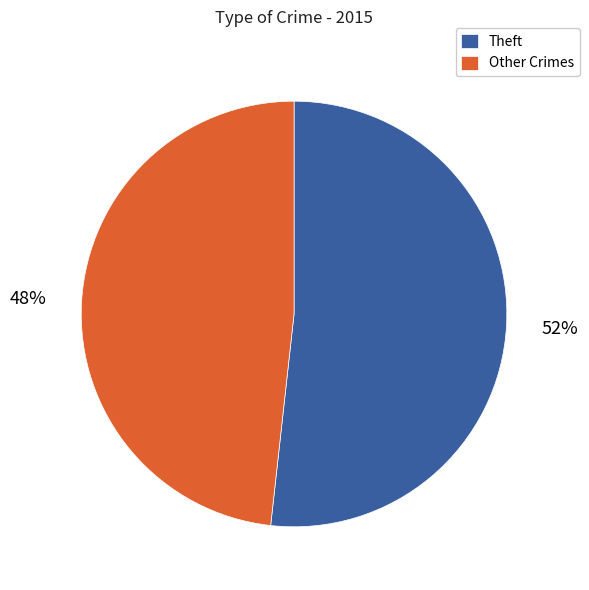

Is it true that Theft is 52% of the pie?

True